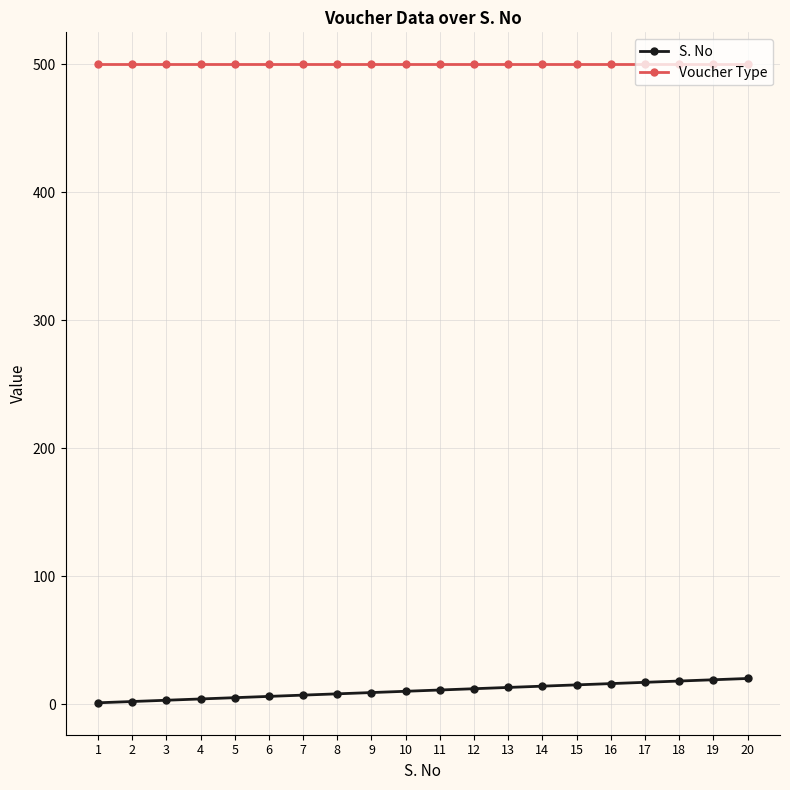

Is the value of S. No at 7 greater than the value of Voucher Type at 14?

No